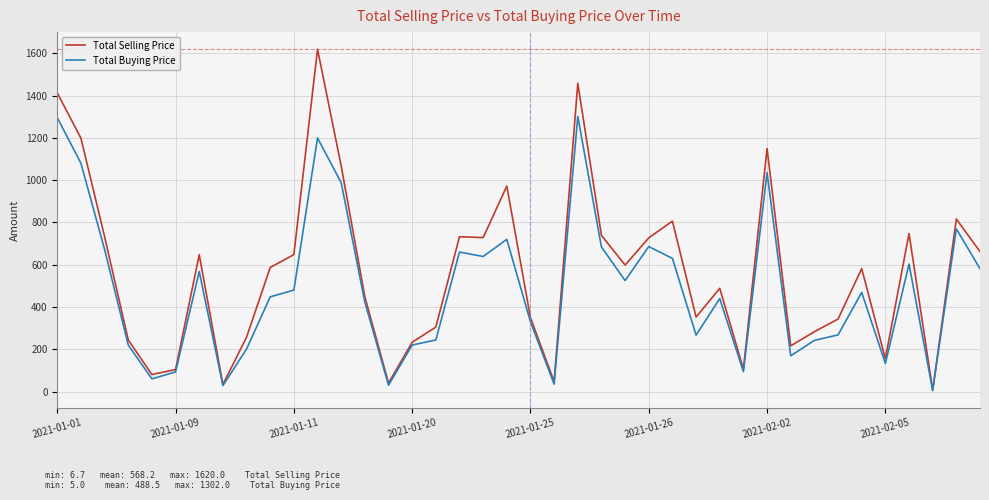

What is the difference between the maximum and minimum values in the Total Buying Price series?

1297.0